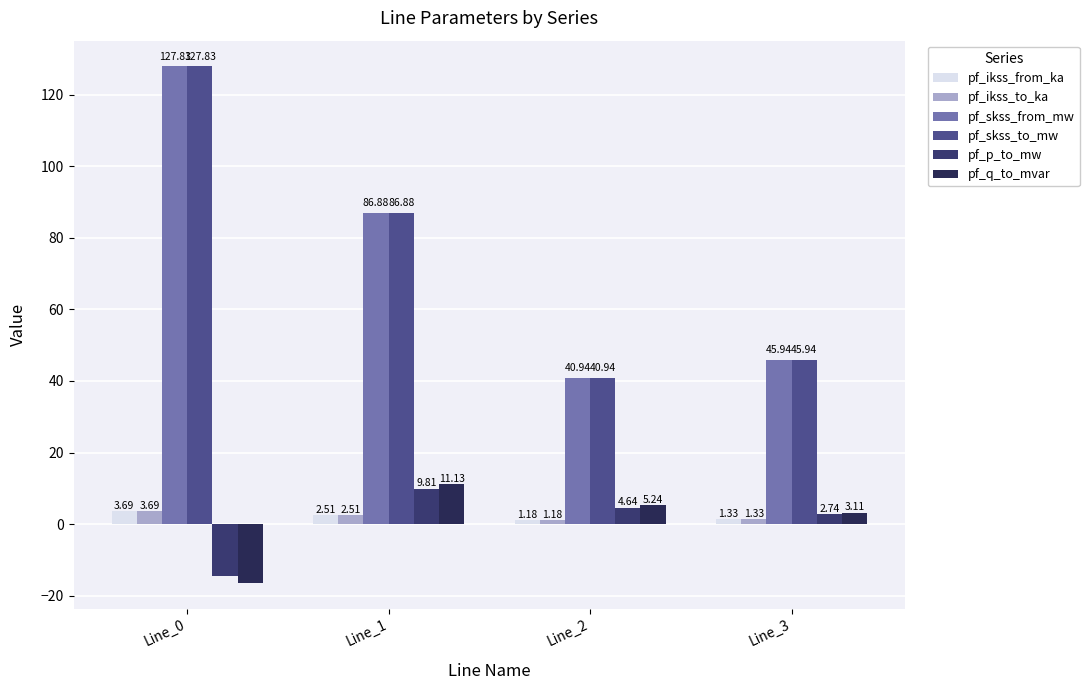

Reading left to right, transcribe all the data shown in this chart.

pf_ikss_from_ka: Line_0=3.7	Line_1=2.5	Line_2=1.2	Line_3=1.3
pf_ikss_to_ka: Line_0=3.7	Line_1=2.5	Line_2=1.2	Line_3=1.3
pf_skss_from_mw: Line_0=127.8	Line_1=86.9	Line_2=40.9	Line_3=45.9
pf_skss_to_mw: Line_0=127.8	Line_1=86.9	Line_2=40.9	Line_3=45.9
pf_p_to_mw: Line_0=-14.4	Line_1=9.8	Line_2=4.6	Line_3=2.7
pf_q_to_mvar: Line_0=-16.4	Line_1=11.1	Line_2=5.2	Line_3=3.1